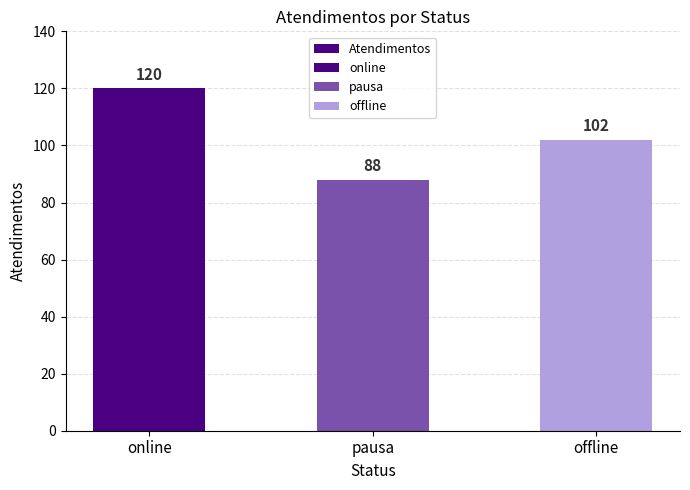

Which category has the highest value across all series?

online